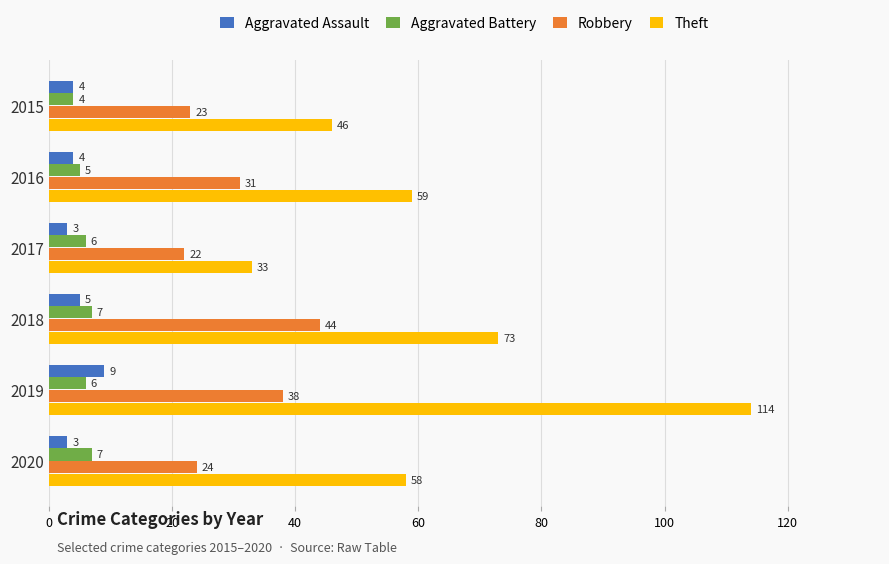

Count the Aggravated Assault values in the range 3 to 5.

5